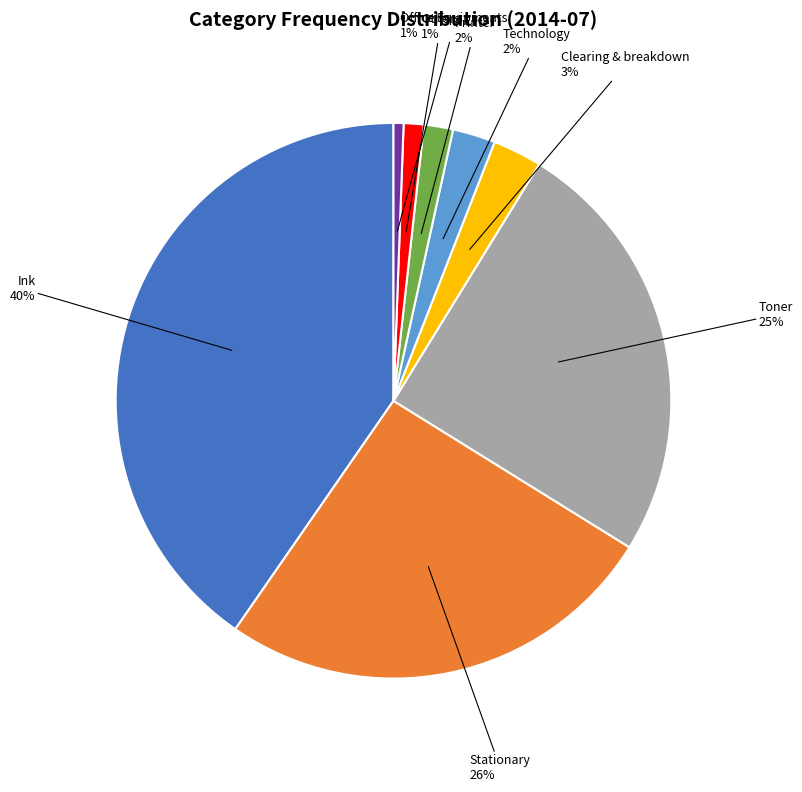

Do Technology and Clearing & breakdown together represent more than half of the pie?

No